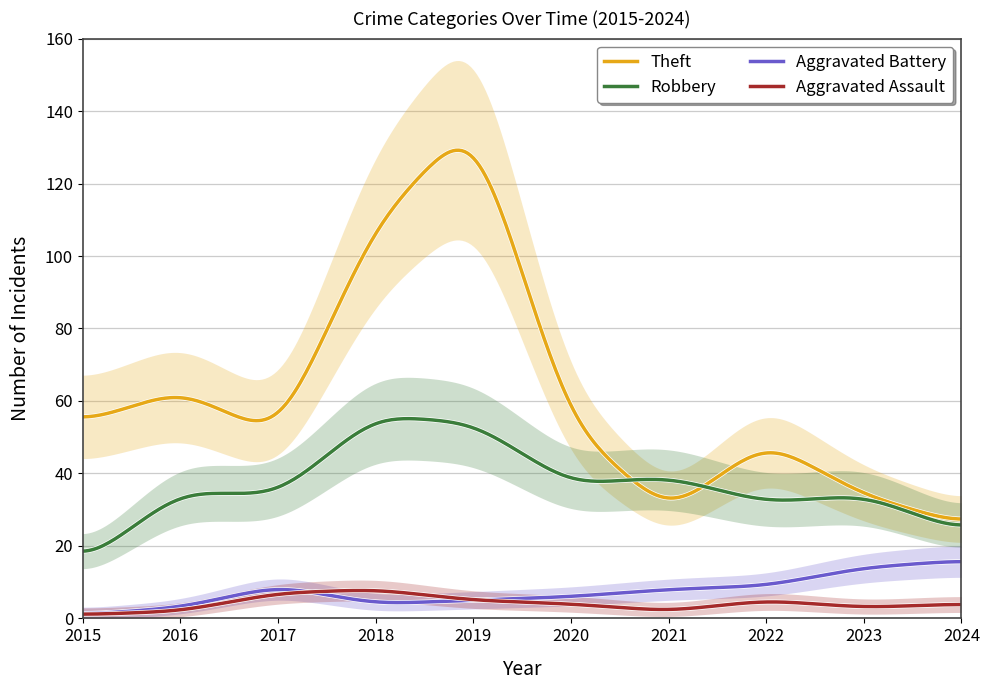

Which series has the largest total across all categories?

Theft